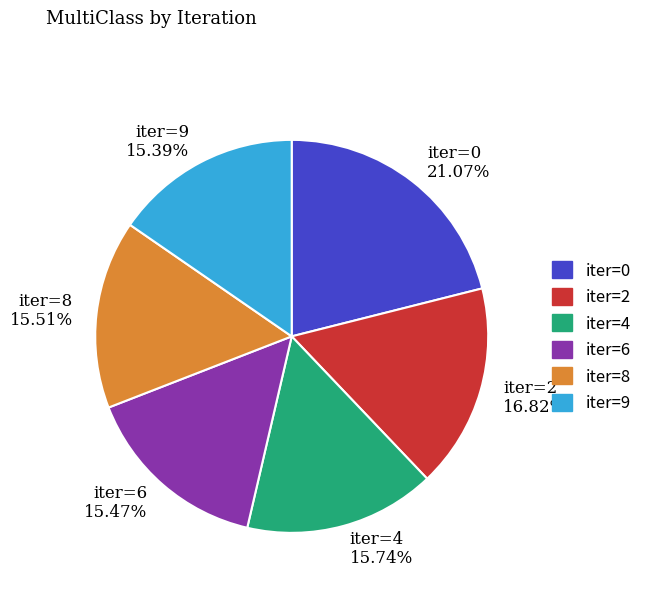

Is there any slice that represents more than half of the pie?

No